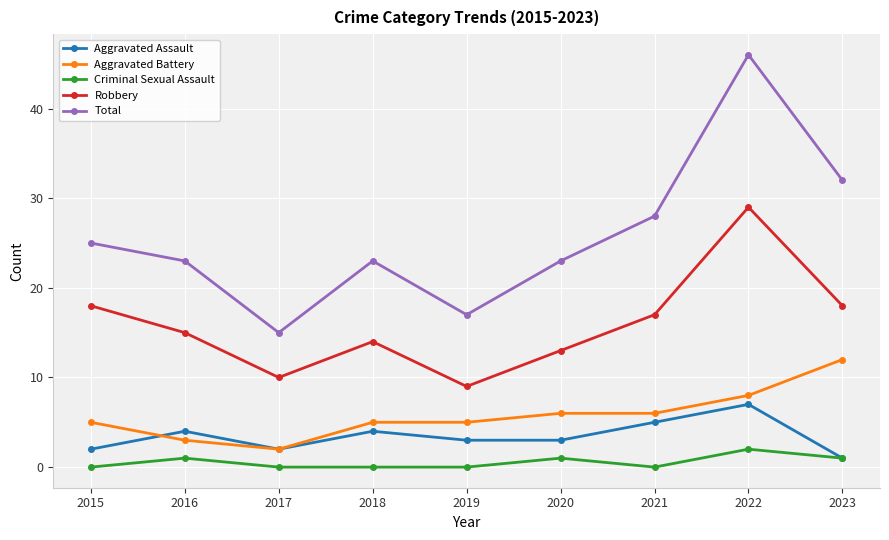

What is the difference between the maximum and second lowest values in the Aggravated Assault series?

5